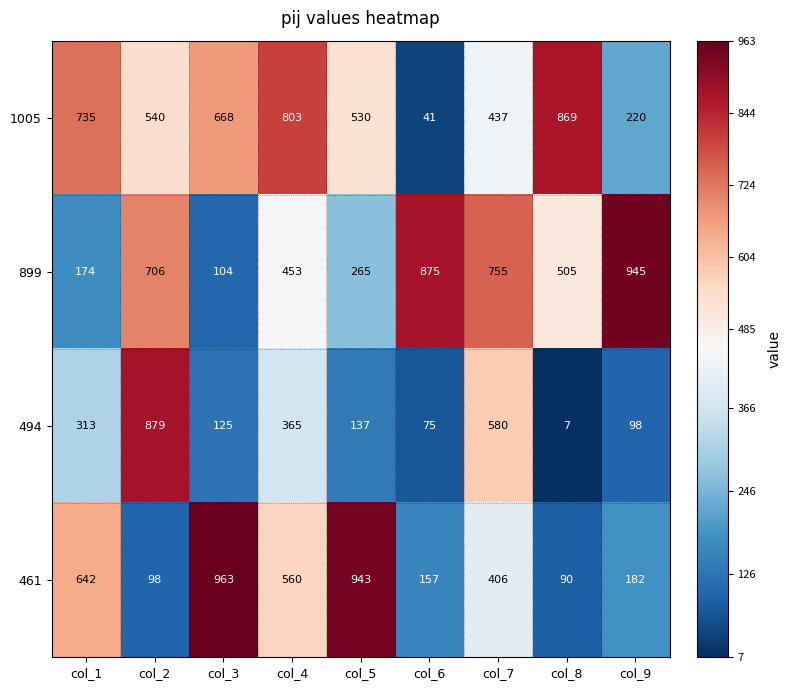

Where does the 494 series first go above 137?

col_1